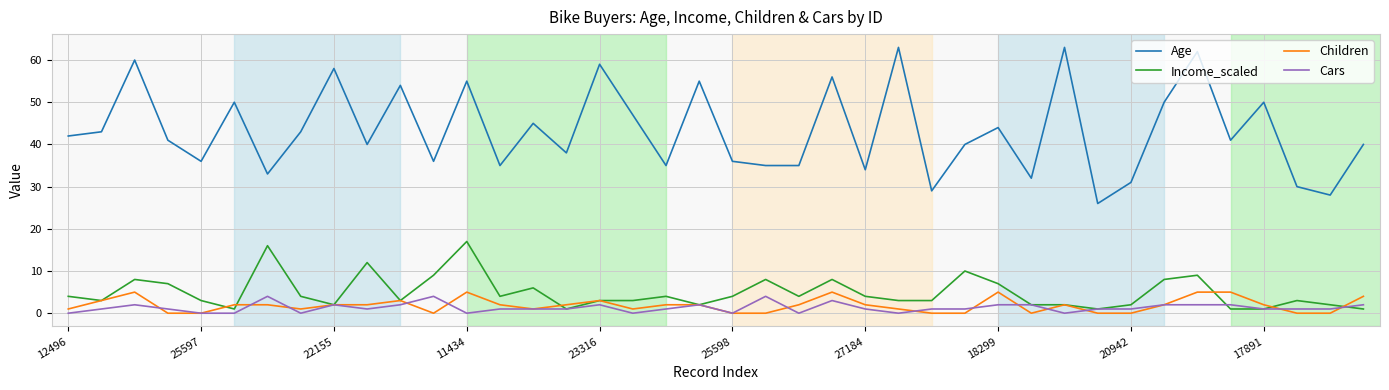

What is the maximum value for Cars?

4